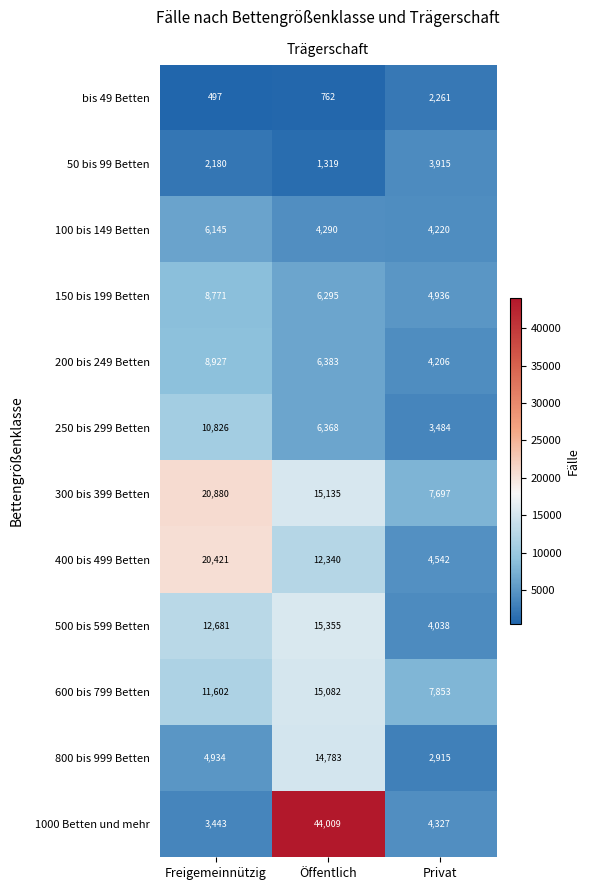

Count the 300 bis 399 Betten values in the range 7697 to 20880.

3